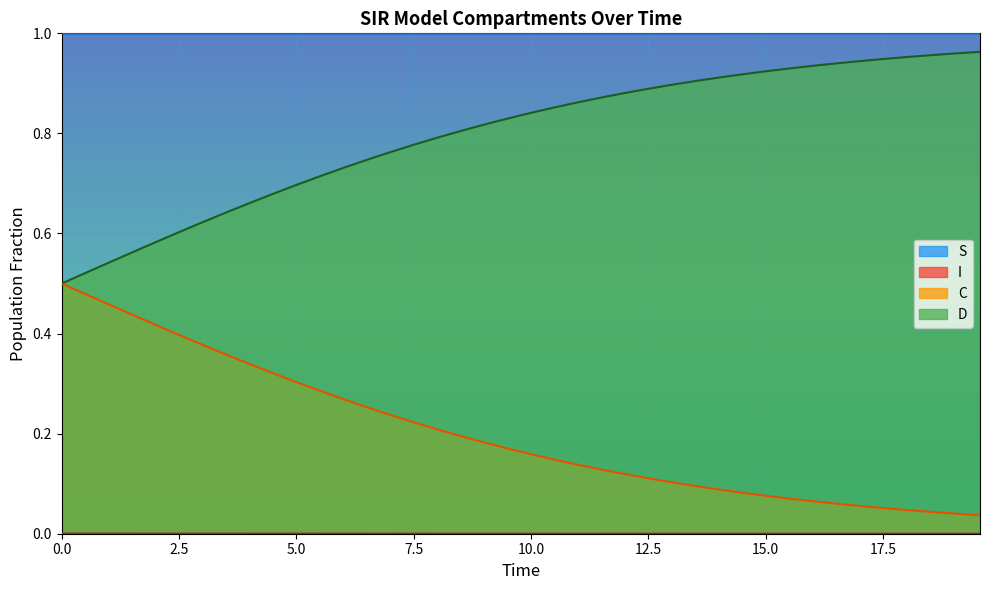

Which series has the widest spread of values?

D